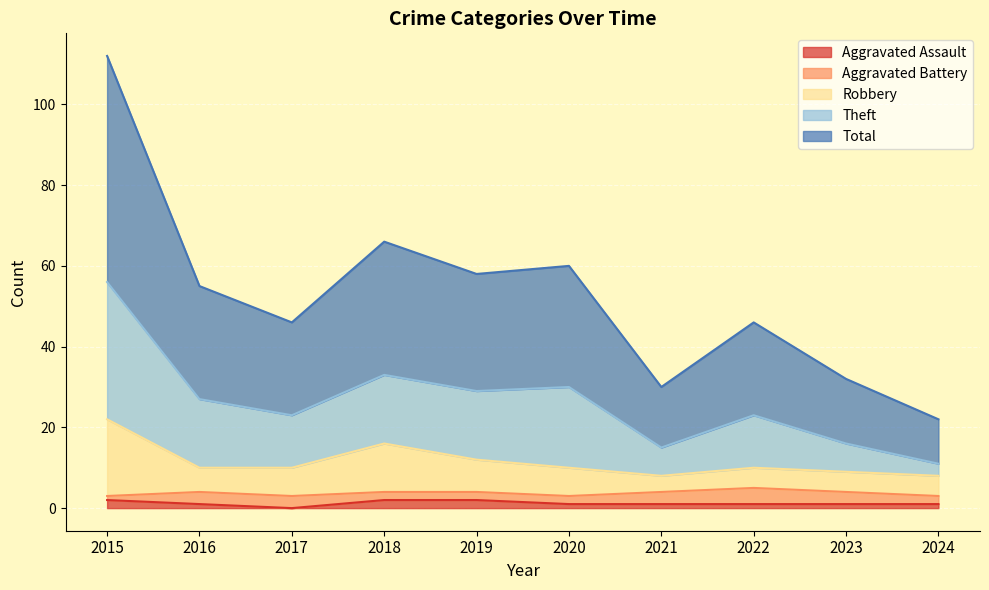

The Theft series shows 64 at 2017. True or false?

False